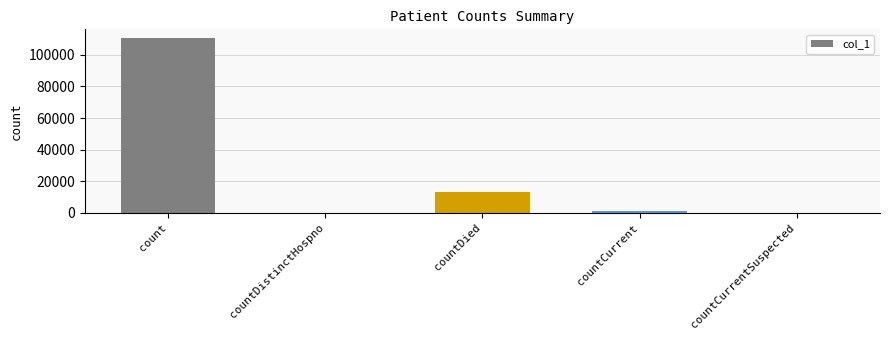

At which category does the chart reach its peak across all series?

count